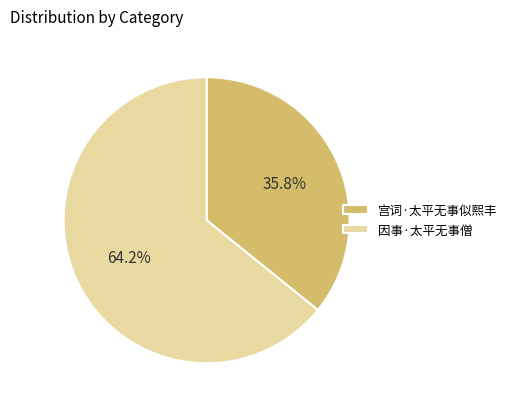

Which slice is the smallest?

宫词·太平无事似熙丰